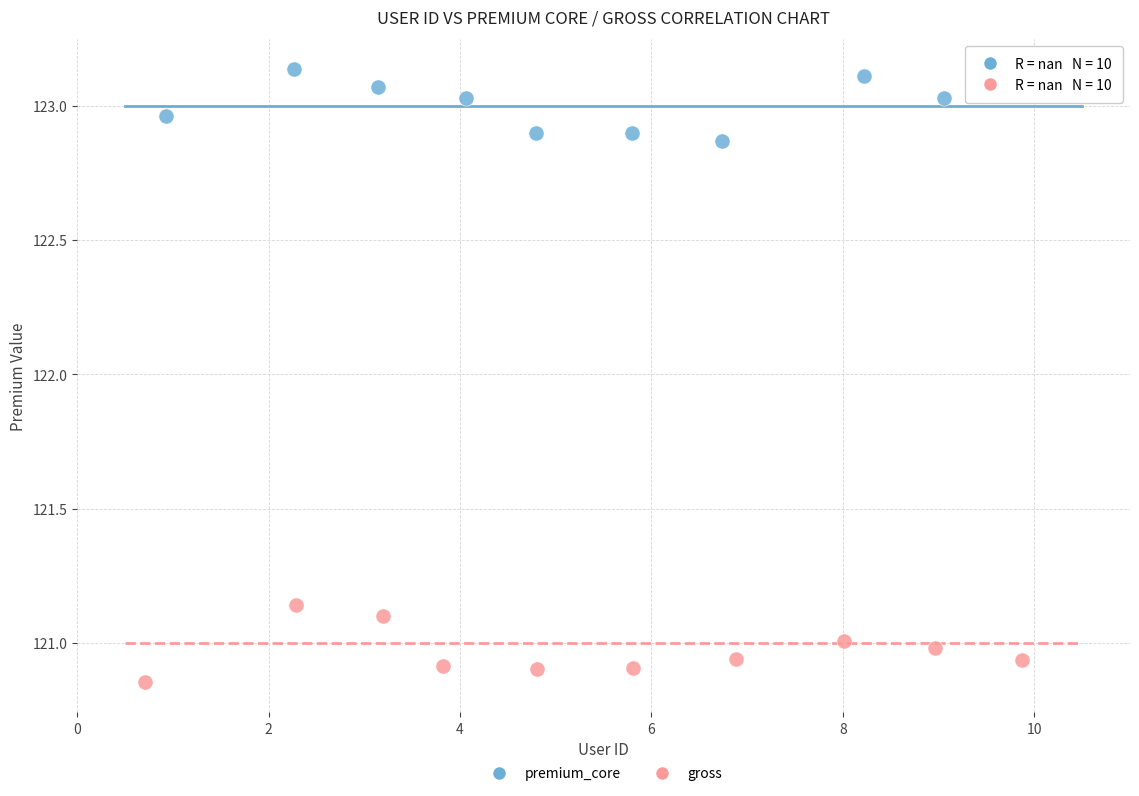

Which series contains the highest Y value?

premium_core